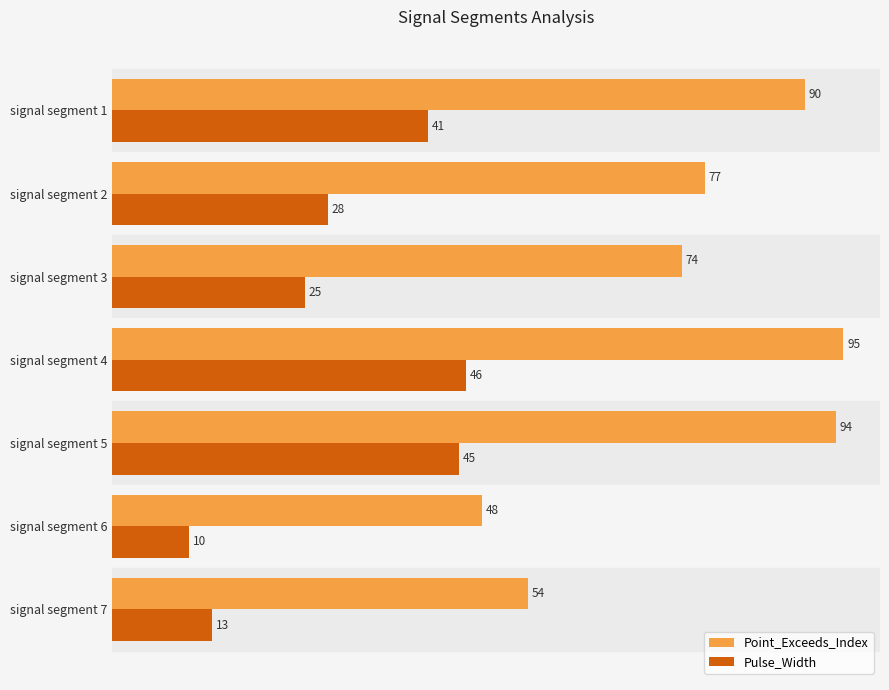

Which category has the highest value in the Point_Exceeds_Index series?

signal segment 4